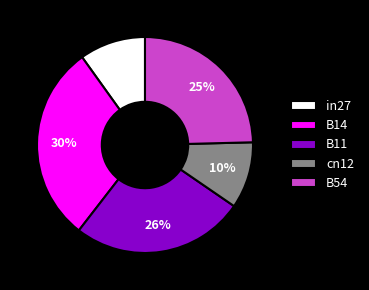

The in27 slice represents 24% of the pie. True or false?

False